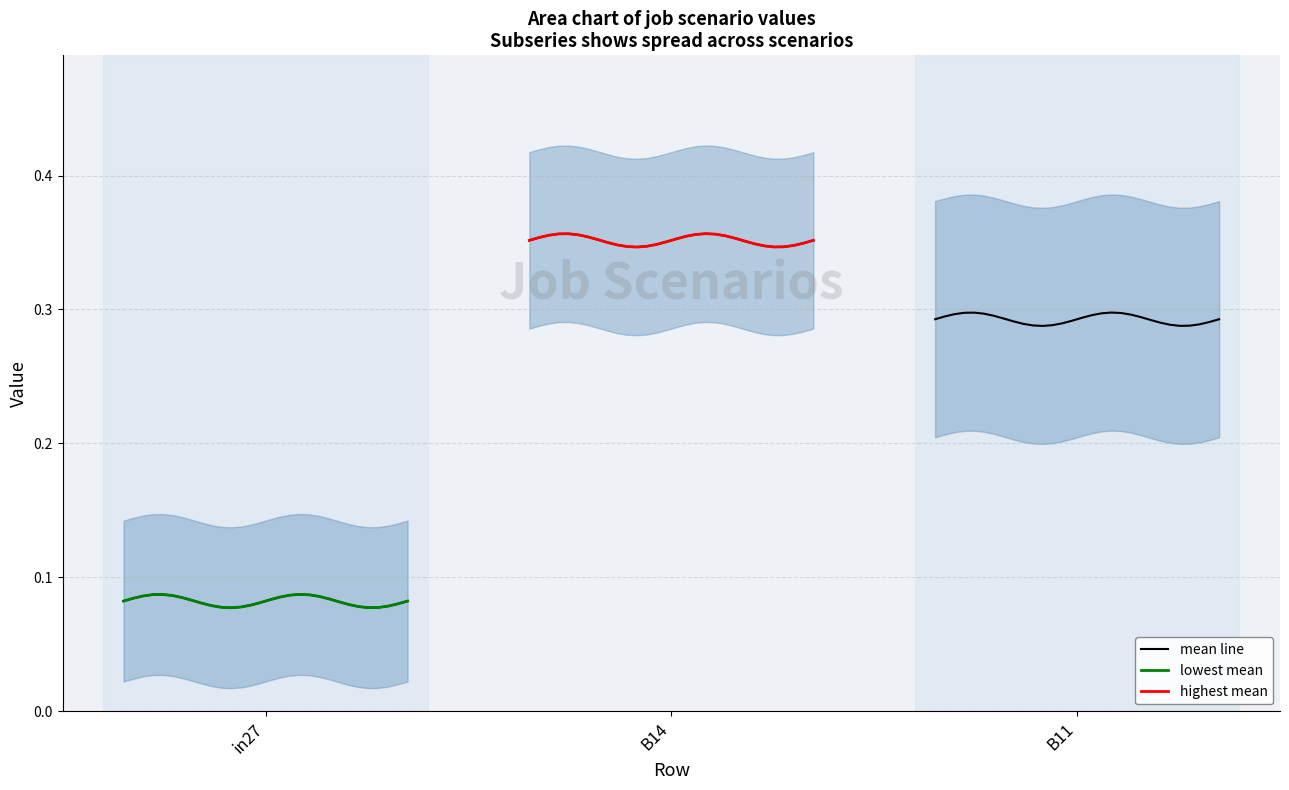

In mean line, how many points are lower than both neighbors (excluding endpoints)?

2